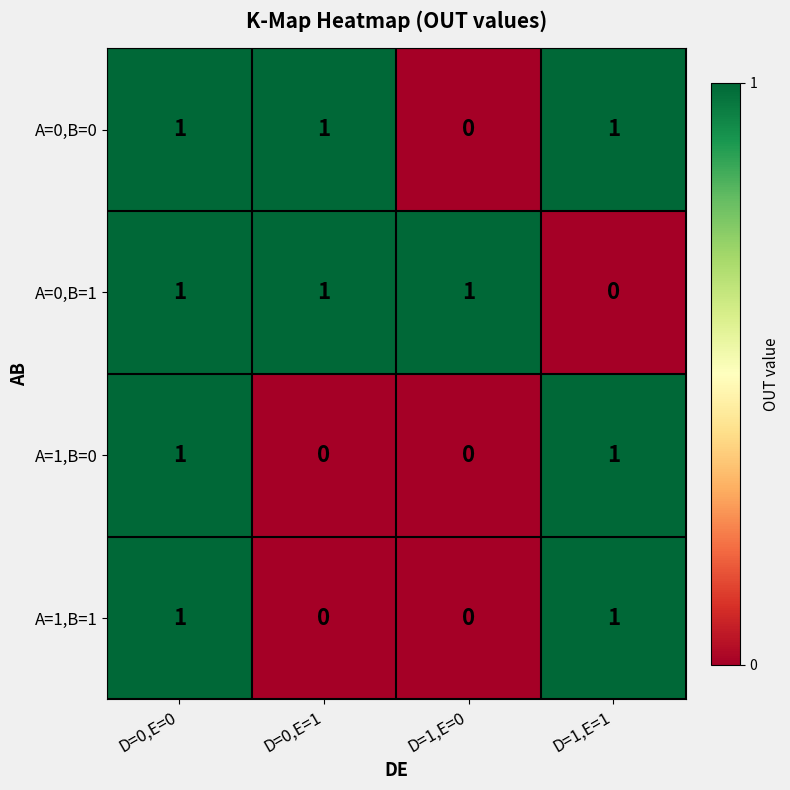

Reading left to right, transcribe all the data shown in this chart.

A=0,B=0: 1	1	0	1
A=0,B=1: 1	1	1	0
A=1,B=0: 1	0	0	1
A=1,B=1: 1	0	0	1